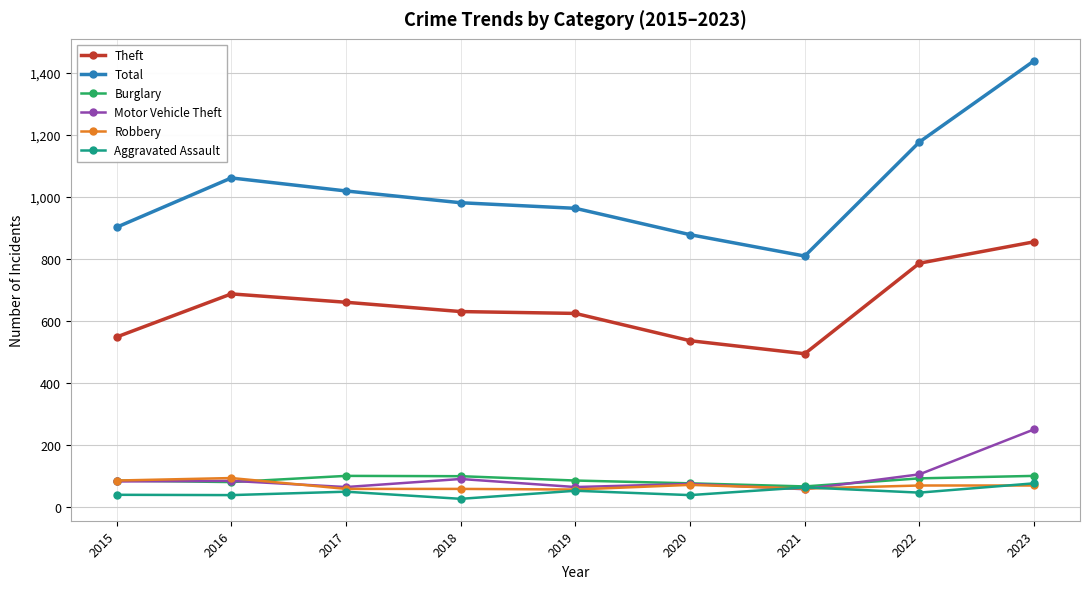

True or false: Theft and Aggravated Assault intersect in this chart.

False